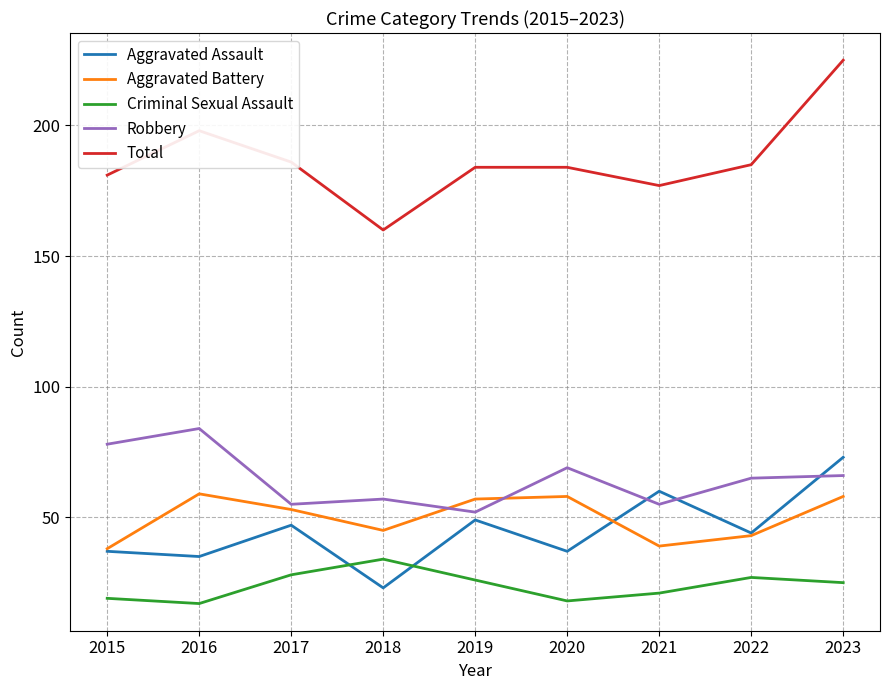

Reading left to right, what are all the values shown in this chart?

Aggravated Assault: 2015=37	2016=35	2017=47	2018=23	2019=49	2020=37	2021=60	2022=44	2023=73
Aggravated Battery: 2015=38	2016=59	2017=53	2018=45	2019=57	2020=58	2021=39	2022=43	2023=58
Criminal Sexual Assault: 2015=19	2016=17	2017=28	2018=34	2019=26	2020=18	2021=21	2022=27	2023=25
Robbery: 2015=78	2016=84	2017=55	2018=57	2019=52	2020=69	2021=55	2022=65	2023=66
Total: 2015=181	2016=198	2017=186	2018=160	2019=184	2020=184	2021=177	2022=185	2023=225